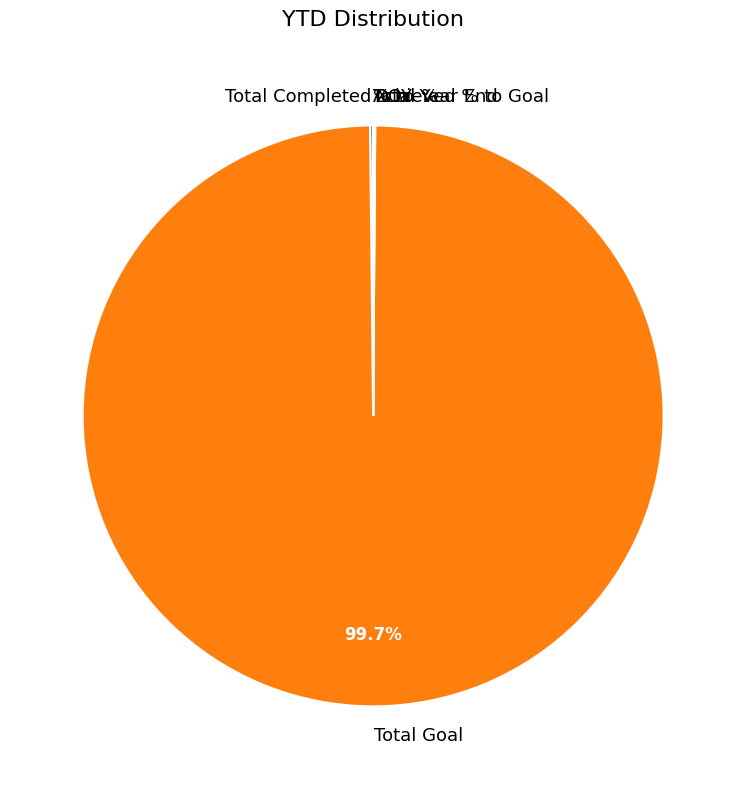

What is the majority slice?

Total Goal